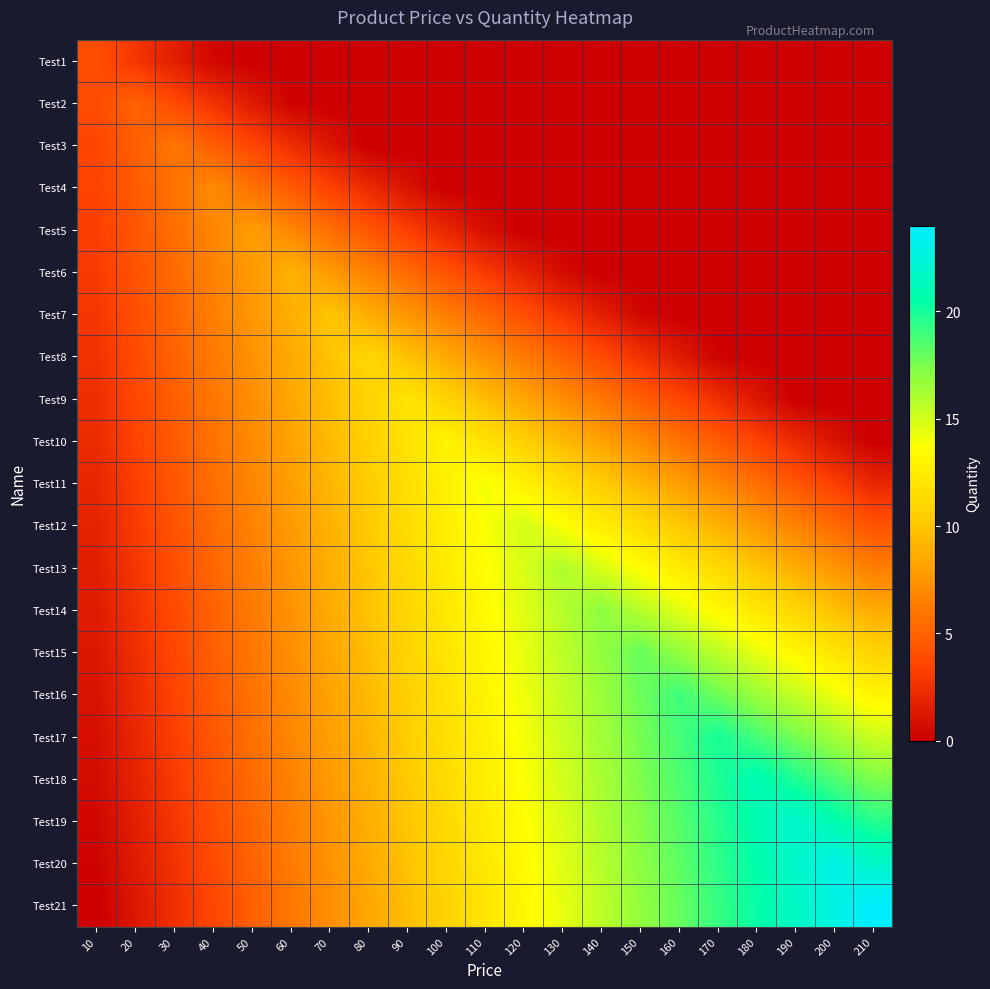

Reading left to right, what are all the values shown in this chart?

Test1: 10=4.0	20=2.8	30=1.6	40=0.4	50=0.0	60=0.0	70=0.0	80=0.0	90=0.0	100=0.0	110=0.0	120=0.0	130=0.0	140=0.0	150=0.0	160=0.0	170=0.0	180=0.0	190=0.0	200=0.0	210=0.0
Test2: 10=3.8	20=5.0	30=3.8	40=2.6	50=1.4	60=0.2	70=0.0	80=0.0	90=0.0	100=0.0	110=0.0	120=0.0	130=0.0	140=0.0	150=0.0	160=0.0	170=0.0	180=0.0	190=0.0	200=0.0	210=0.0
Test3: 10=3.6	20=4.8	30=6.0	40=4.8	50=3.6	60=2.4	70=1.2	80=0.0	90=0.0	100=0.0	110=0.0	120=0.0	130=0.0	140=0.0	150=0.0	160=0.0	170=0.0	180=0.0	190=0.0	200=0.0	210=0.0
Test4: 10=3.4	20=4.6	30=5.8	40=7.0	50=5.8	60=4.6	70=3.4	80=2.2	90=1.0	100=0.0	110=0.0	120=0.0	130=0.0	140=0.0	150=0.0	160=0.0	170=0.0	180=0.0	190=0.0	200=0.0	210=0.0
Test5: 10=3.2	20=4.4	30=5.6	40=6.8	50=8.0	60=6.8	70=5.6	80=4.4	90=3.2	100=2.0	110=0.8	120=0.0	130=0.0	140=0.0	150=0.0	160=0.0	170=0.0	180=0.0	190=0.0	200=0.0	210=0.0
Test6: 10=3.0	20=4.2	30=5.4	40=6.6	50=7.8	60=9.0	70=7.8	80=6.6	90=5.4	100=4.2	110=3.0	120=1.8	130=0.6	140=0.0	150=0.0	160=0.0	170=0.0	180=0.0	190=0.0	200=0.0	210=0.0
Test7: 10=2.8	20=4.0	30=5.2	40=6.4	50=7.6	60=8.8	70=10.0	80=8.8	90=7.6	100=6.4	110=5.2	120=4.0	130=2.8	140=1.6	150=0.4	160=0.0	170=0.0	180=0.0	190=0.0	200=0.0	210=0.0
Test8: 10=2.6	20=3.8	30=5.0	40=6.2	50=7.4	60=8.6	70=9.8	80=11.0	90=9.8	100=8.6	110=7.4	120=6.2	130=5.0	140=3.8	150=2.6	160=1.4	170=0.2	180=0.0	190=0.0	200=0.0	210=0.0
Test9: 10=2.4	20=3.6	30=4.8	40=6.0	50=7.2	60=8.4	70=9.6	80=10.8	90=12.0	100=10.8	110=9.6	120=8.4	130=7.2	140=6.0	150=4.8	160=3.6	170=2.4	180=1.2	190=0.0	200=0.0	210=0.0
Test10: 10=2.2	20=3.4	30=4.6	40=5.8	50=7.0	60=8.2	70=9.4	80=10.6	90=11.8	100=13.0	110=11.8	120=10.6	130=9.4	140=8.2	150=7.0	160=5.8	170=4.6	180=3.4	190=2.2	200=1.0	210=0.0
Test11: 10=2.0	20=3.2	30=4.4	40=5.6	50=6.8	60=8.0	70=9.2	80=10.4	90=11.6	100=12.8	110=14.0	120=12.8	130=11.6	140=10.4	150=9.2	160=8.0	170=6.8	180=5.6	190=4.4	200=3.2	210=2.0
Test12: 10=1.8	20=3.0	30=4.2	40=5.4	50=6.6	60=7.8	70=9.0	80=10.2	90=11.4	100=12.6	110=13.8	120=15.0	130=13.8	140=12.6	150=11.4	160=10.2	170=9.0	180=7.8	190=6.6	200=5.4	210=4.2
Test13: 10=1.6	20=2.8	30=4.0	40=5.2	50=6.4	60=7.6	70=8.8	80=10.0	90=11.2	100=12.4	110=13.6	120=14.8	130=16.0	140=14.8	150=13.6	160=12.4	170=11.2	180=10.0	190=8.8	200=7.6	210=6.4
Test14: 10=1.4	20=2.6	30=3.8	40=5.0	50=6.2	60=7.4	70=8.6	80=9.8	90=11.0	100=12.2	110=13.4	120=14.6	130=15.8	140=17.0	150=15.8	160=14.6	170=13.4	180=12.2	190=11.0	200=9.8	210=8.6
Test15: 10=1.2	20=2.4	30=3.6	40=4.8	50=6.0	60=7.2	70=8.4	80=9.6	90=10.8	100=12.0	110=13.2	120=14.4	130=15.6	140=16.8	150=18.0	160=16.8	170=15.6	180=14.4	190=13.2	200=12.0	210=10.8
Test16: 10=1.0	20=2.2	30=3.4	40=4.6	50=5.8	60=7.0	70=8.2	80=9.4	90=10.6	100=11.8	110=13.0	120=14.2	130=15.4	140=16.6	150=17.8	160=19.0	170=17.8	180=16.6	190=15.4	200=14.2	210=13.0
Test17: 10=0.8	20=2.0	30=3.2	40=4.4	50=5.6	60=6.8	70=8.0	80=9.2	90=10.4	100=11.6	110=12.8	120=14.0	130=15.2	140=16.4	150=17.6	160=18.8	170=20.0	180=18.8	190=17.6	200=16.4	210=15.2
Test18: 10=0.6	20=1.8	30=3.0	40=4.2	50=5.4	60=6.6	70=7.8	80=9.0	90=10.2	100=11.4	110=12.6	120=13.8	130=15.0	140=16.2	150=17.4	160=18.6	170=19.8	180=21.0	190=19.8	200=18.6	210=17.4
Test19: 10=0.4	20=1.6	30=2.8	40=4.0	50=5.2	60=6.4	70=7.6	80=8.8	90=10.0	100=11.2	110=12.4	120=13.6	130=14.8	140=16.0	150=17.2	160=18.4	170=19.6	180=20.8	190=22.0	200=20.8	210=19.6
Test20: 10=0.2	20=1.4	30=2.6	40=3.8	50=5.0	60=6.2	70=7.4	80=8.6	90=9.8	100=11.0	110=12.2	120=13.4	130=14.6	140=15.8	150=17.0	160=18.2	170=19.4	180=20.6	190=21.8	200=23.0	210=21.8
Test21: 10=0.0	20=1.2	30=2.4	40=3.6	50=4.8	60=6.0	70=7.2	80=8.4	90=9.6	100=10.8	110=12.0	120=13.2	130=14.4	140=15.6	150=16.8	160=18.0	170=19.2	180=20.4	190=21.6	200=22.8	210=24.0